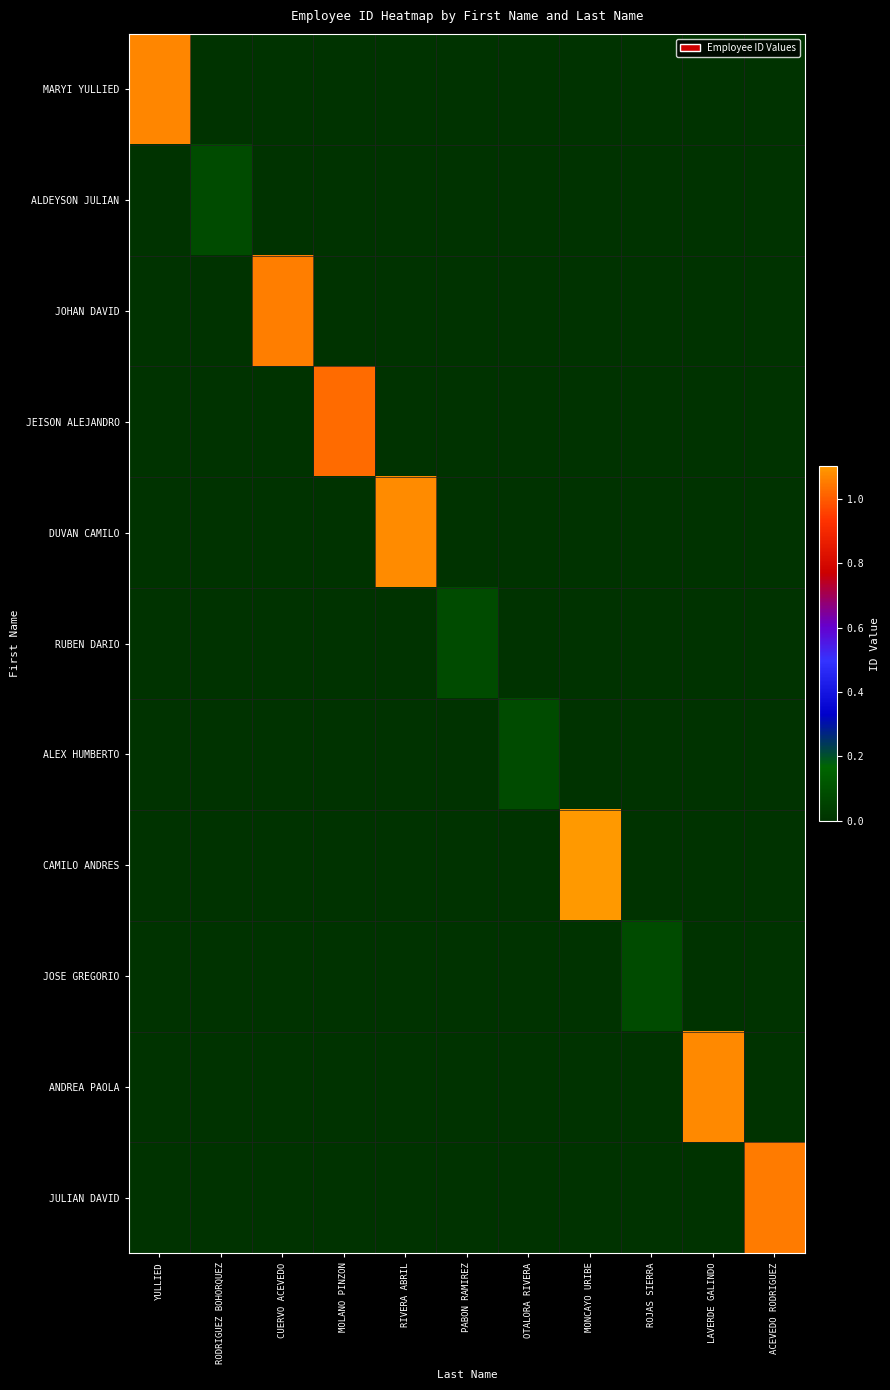

Reading left to right, transcribe all the data shown in this chart.

MARYI YULLIED: YULLIED=1069304404	RODRIGUEZ BOHORQUEZ=0	CUERVO ACEVEDO=0	MOLANO PINZON=0	RIVERA ABRIL=0	PABON RAMIREZ=0	OTALORA RIVERA=0	MONCAYO URIBE=0	ROJAS SIERRA=0	LAVERDE GALINDO=0	ACEVEDO RODRIGUEZ=0
ALDEYSON JULIAN: YULLIED=0	RODRIGUEZ BOHORQUEZ=80200165	CUERVO ACEVEDO=0	MOLANO PINZON=0	RIVERA ABRIL=0	PABON RAMIREZ=0	OTALORA RIVERA=0	MONCAYO URIBE=0	ROJAS SIERRA=0	LAVERDE GALINDO=0	ACEVEDO RODRIGUEZ=0
JOHAN DAVID: YULLIED=0	RODRIGUEZ BOHORQUEZ=0	CUERVO ACEVEDO=1055314236	MOLANO PINZON=0	RIVERA ABRIL=0	PABON RAMIREZ=0	OTALORA RIVERA=0	MONCAYO URIBE=0	ROJAS SIERRA=0	LAVERDE GALINDO=0	ACEVEDO RODRIGUEZ=0
JEISON ALEJANDRO: YULLIED=0	RODRIGUEZ BOHORQUEZ=0	CUERVO ACEVEDO=0	MOLANO PINZON=1024530115	RIVERA ABRIL=0	PABON RAMIREZ=0	OTALORA RIVERA=0	MONCAYO URIBE=0	ROJAS SIERRA=0	LAVERDE GALINDO=0	ACEVEDO RODRIGUEZ=0
DUVAN CAMILO: YULLIED=0	RODRIGUEZ BOHORQUEZ=0	CUERVO ACEVEDO=0	MOLANO PINZON=0	RIVERA ABRIL=1076240985	PABON RAMIREZ=0	OTALORA RIVERA=0	MONCAYO URIBE=0	ROJAS SIERRA=0	LAVERDE GALINDO=0	ACEVEDO RODRIGUEZ=0
RUBEN DARIO: YULLIED=0	RODRIGUEZ BOHORQUEZ=0	CUERVO ACEVEDO=0	MOLANO PINZON=0	RIVERA ABRIL=0	PABON RAMIREZ=80370195	OTALORA RIVERA=0	MONCAYO URIBE=0	ROJAS SIERRA=0	LAVERDE GALINDO=0	ACEVEDO RODRIGUEZ=0
ALEX HUMBERTO: YULLIED=0	RODRIGUEZ BOHORQUEZ=0	CUERVO ACEVEDO=0	MOLANO PINZON=0	RIVERA ABRIL=0	PABON RAMIREZ=0	OTALORA RIVERA=80096803	MONCAYO URIBE=0	ROJAS SIERRA=0	LAVERDE GALINDO=0	ACEVEDO RODRIGUEZ=0
CAMILO ANDRES: YULLIED=0	RODRIGUEZ BOHORQUEZ=0	CUERVO ACEVEDO=0	MOLANO PINZON=0	RIVERA ABRIL=0	PABON RAMIREZ=0	OTALORA RIVERA=0	MONCAYO URIBE=1100953829	ROJAS SIERRA=0	LAVERDE GALINDO=0	ACEVEDO RODRIGUEZ=0
JOSE GREGORIO: YULLIED=0	RODRIGUEZ BOHORQUEZ=0	CUERVO ACEVEDO=0	MOLANO PINZON=0	RIVERA ABRIL=0	PABON RAMIREZ=0	OTALORA RIVERA=0	MONCAYO URIBE=0	ROJAS SIERRA=80059515	LAVERDE GALINDO=0	ACEVEDO RODRIGUEZ=0
ANDREA PAOLA: YULLIED=0	RODRIGUEZ BOHORQUEZ=0	CUERVO ACEVEDO=0	MOLANO PINZON=0	RIVERA ABRIL=0	PABON RAMIREZ=0	OTALORA RIVERA=0	MONCAYO URIBE=0	ROJAS SIERRA=0	LAVERDE GALINDO=1072426375	ACEVEDO RODRIGUEZ=0
JULIAN DAVID: YULLIED=0	RODRIGUEZ BOHORQUEZ=0	CUERVO ACEVEDO=0	MOLANO PINZON=0	RIVERA ABRIL=0	PABON RAMIREZ=0	OTALORA RIVERA=0	MONCAYO URIBE=0	ROJAS SIERRA=0	LAVERDE GALINDO=0	ACEVEDO RODRIGUEZ=1052417176